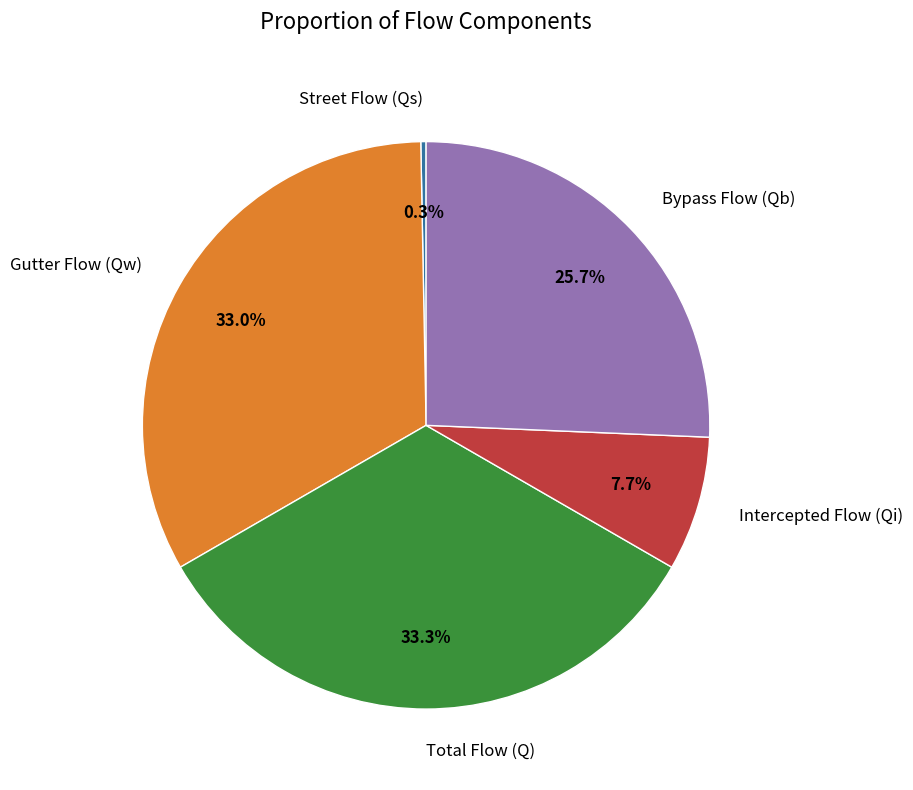

The Gutter Flow (Qw) slice represents 33% of the pie. True or false?

True